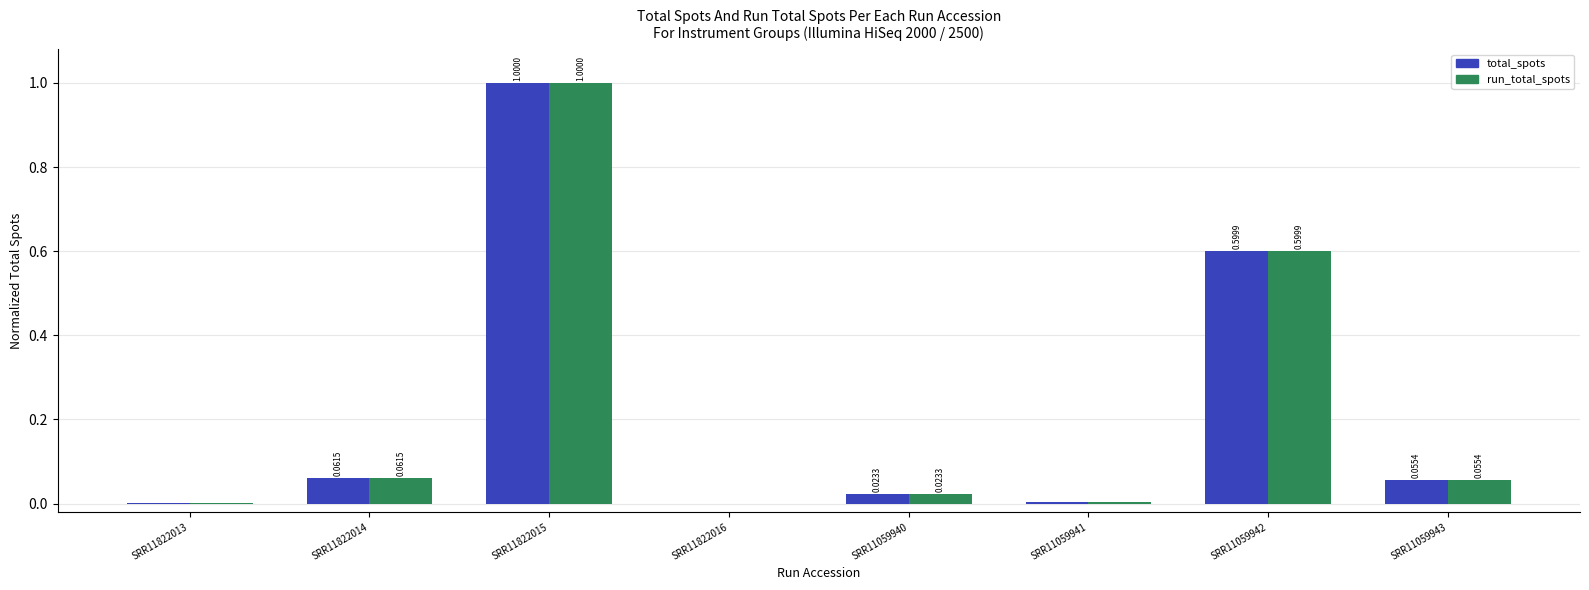

At which category is the sum across all series the highest?

SRR11822015